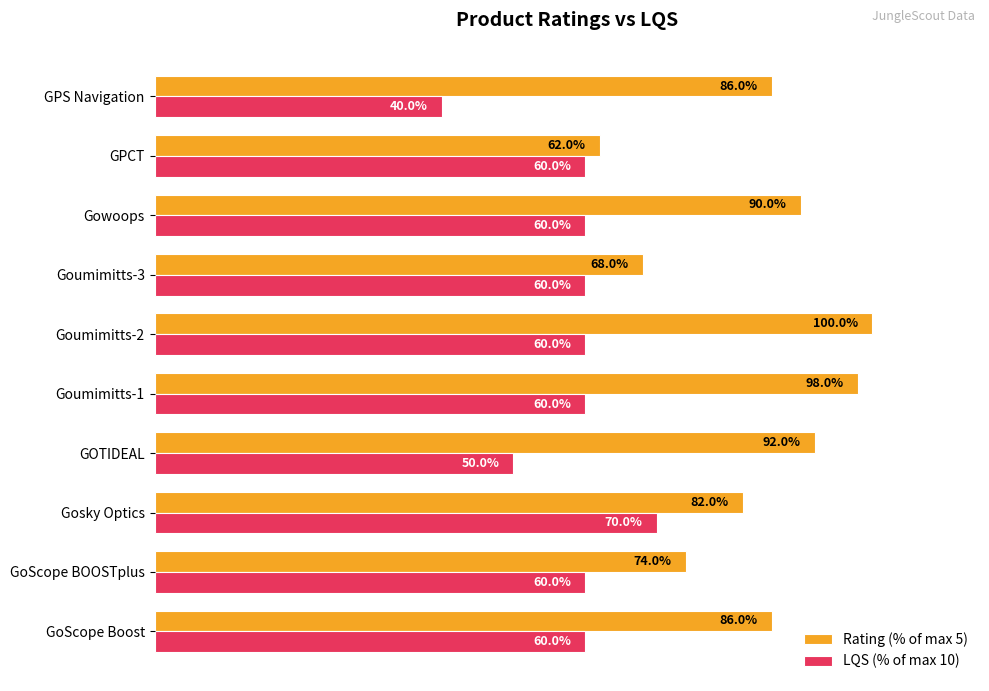

Which series has the largest range (max minus min)?

Rating (% of max 5)